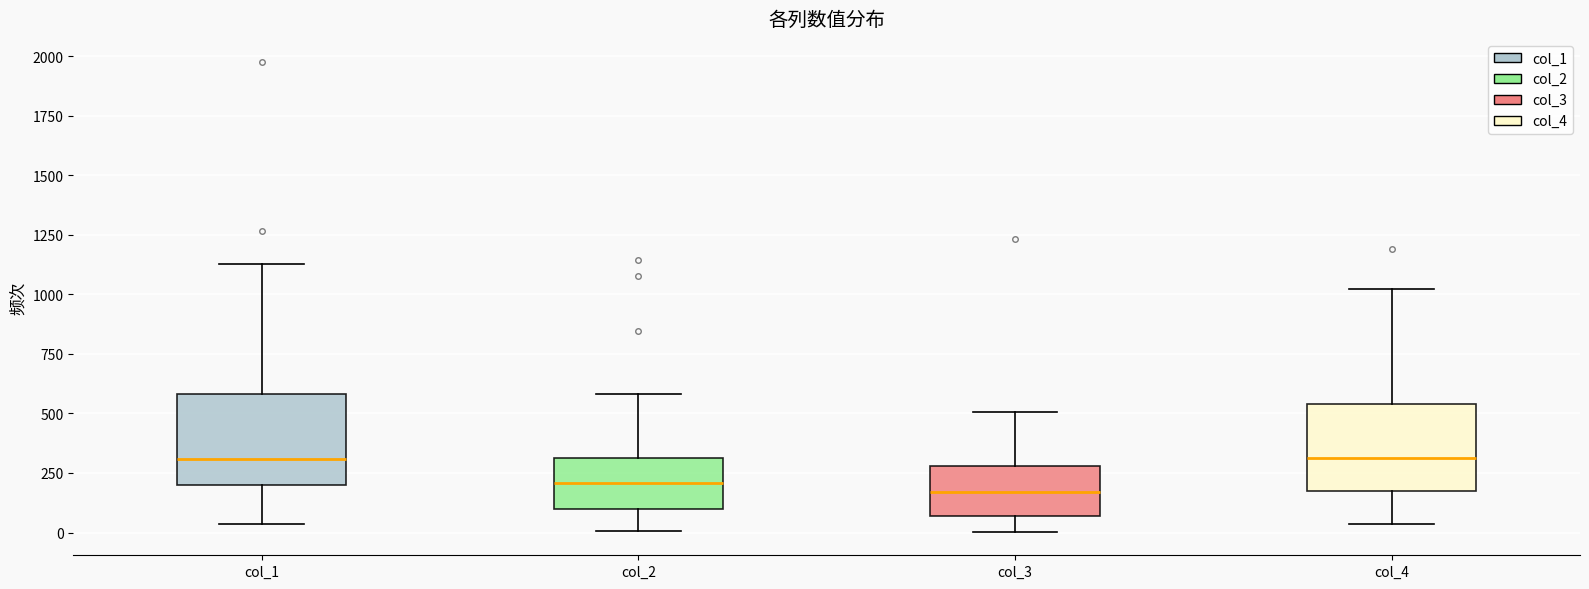

Reading left to right, read every box against the y-axis: the position of its median line, the range the box covers, and the ends of its whiskers. The values are not printed on the chart, so give them approximately, as read against the axis.

col_1: median 300, box 200 to 600, whiskers 50 to 1150
col_2: median 200, box 100 to 300, whiskers 0 to 600
col_3: median 150, box 50 to 300, whiskers 0 to 500
col_4: median 300, box 150 to 550, whiskers 50 to 1000